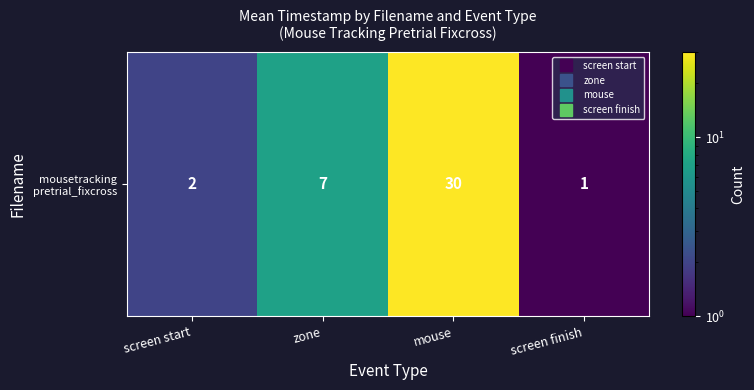

What is the ratio of the value at mouse to the value at screen start?

15.0